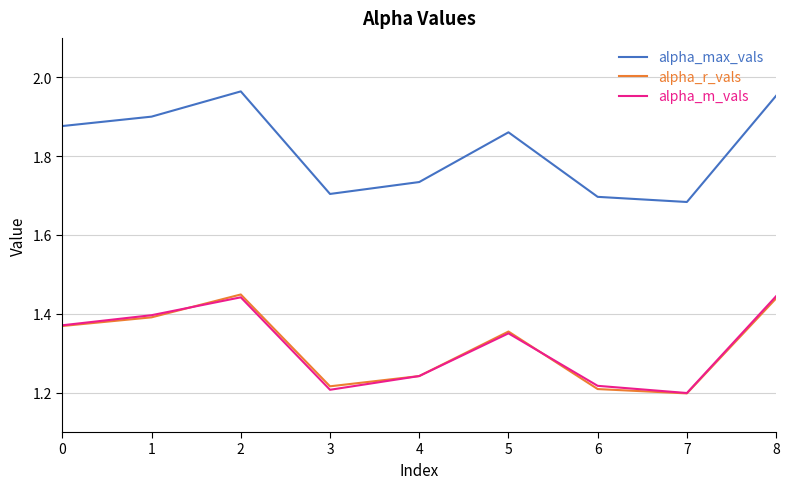

True or false: alpha_max_vals has more than 0 points higher than both neighbors.

True